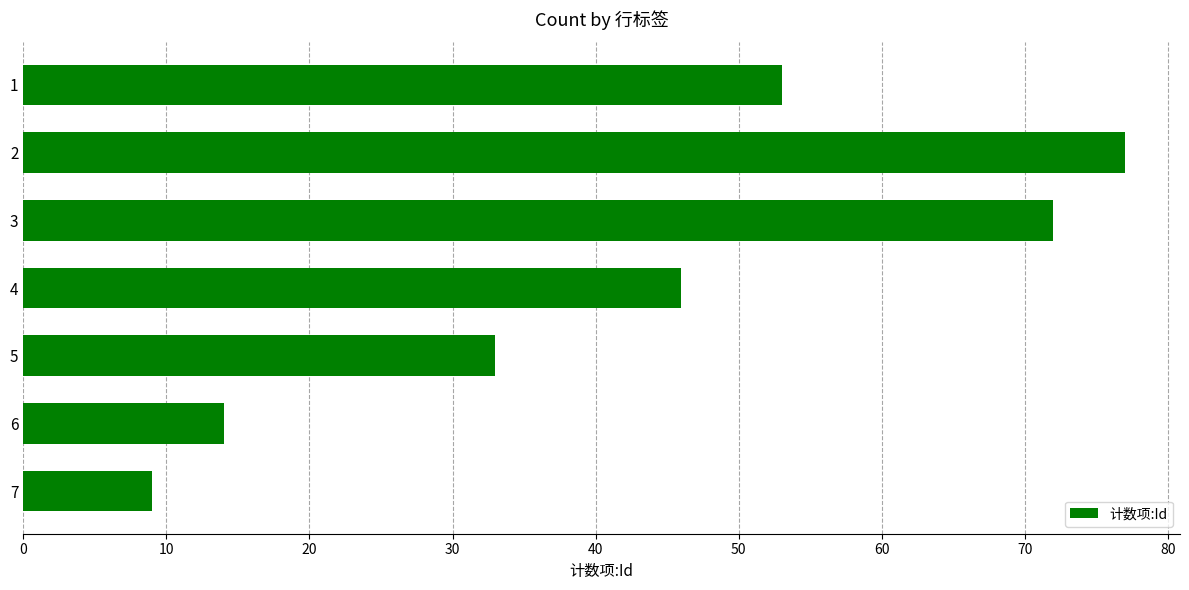

What is the difference between the maximum and minimum values?

68